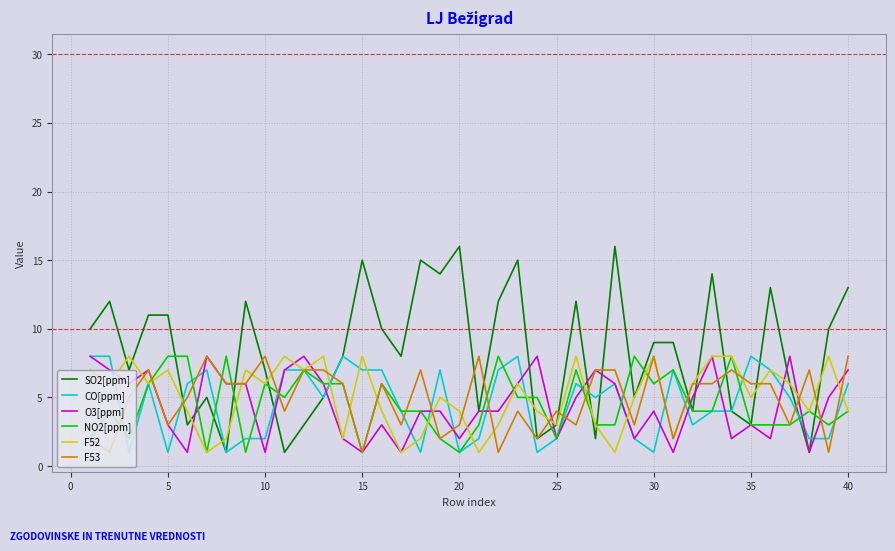

Which series has the largest range (max minus min)?

SO2[ppm]